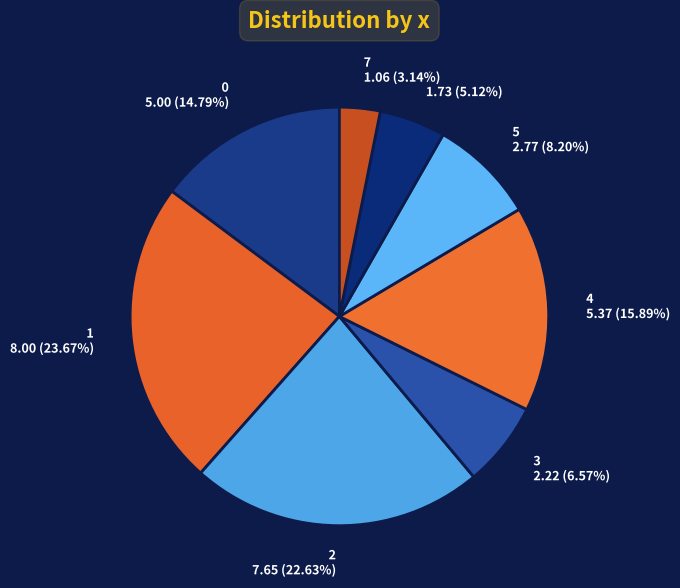

To the nearest percent, what is the difference between the 1 and 7 slice percentages?

21%